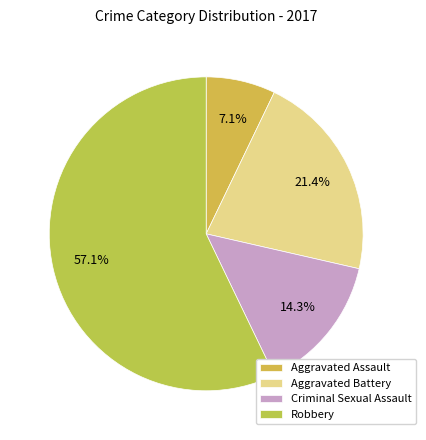

What is the smallest slice in the pie chart?

Aggravated Assault